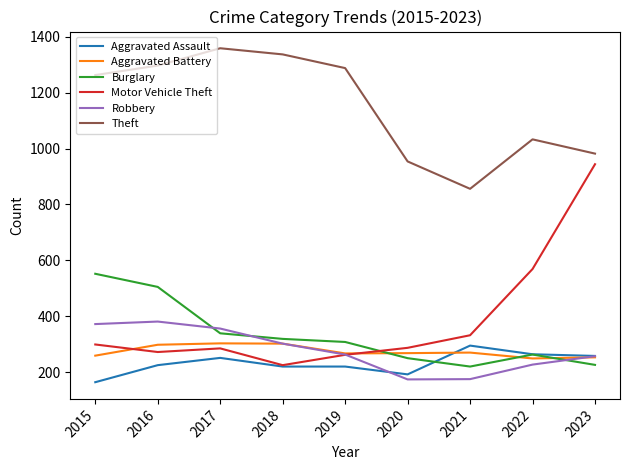

Where is the first local minimum for Burglary?

2021